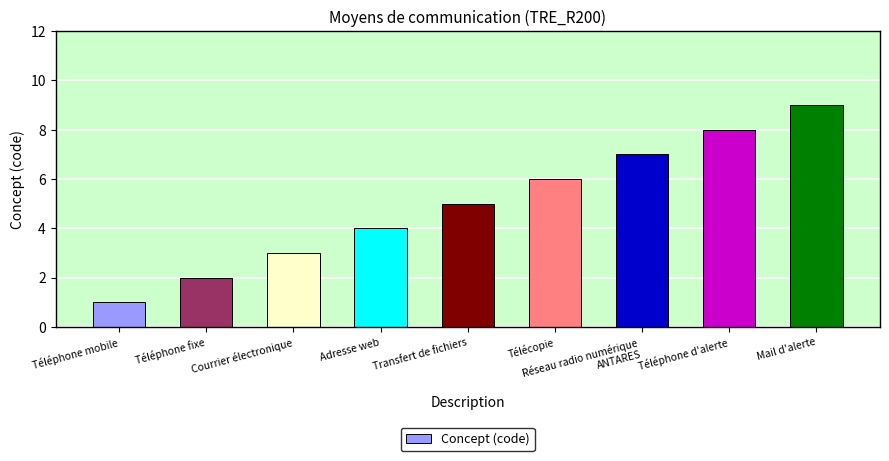

Is it true that the value at Adresse web is 6?

False